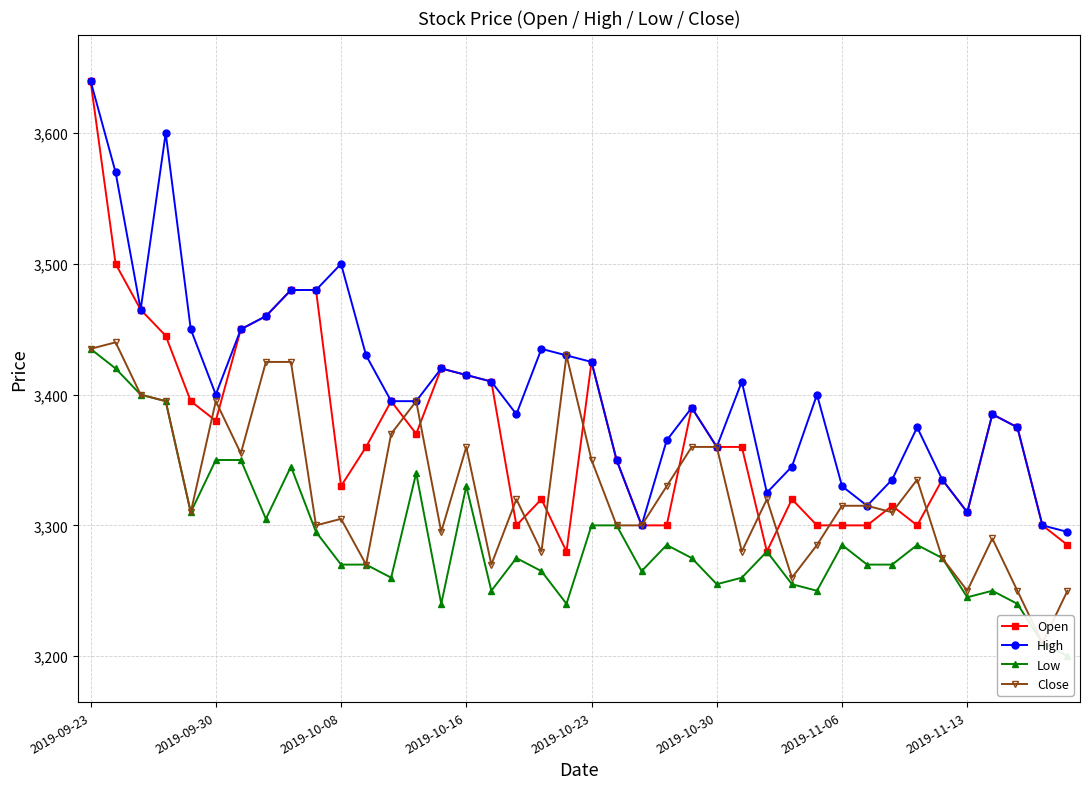

Is this an area chart (filled region under the line)?

No